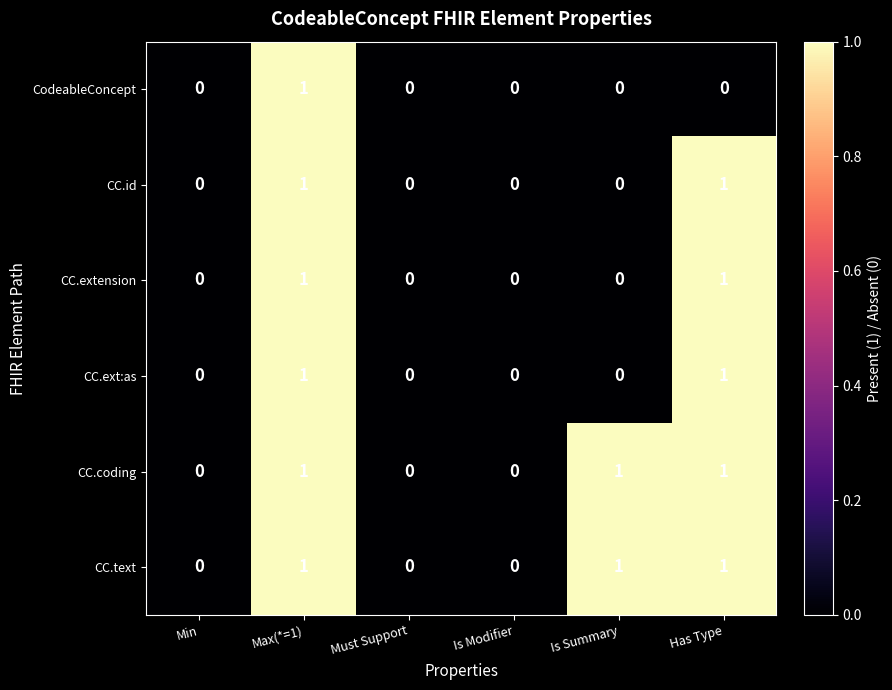

How many CodeableConcept values are between 0 and 1?

6